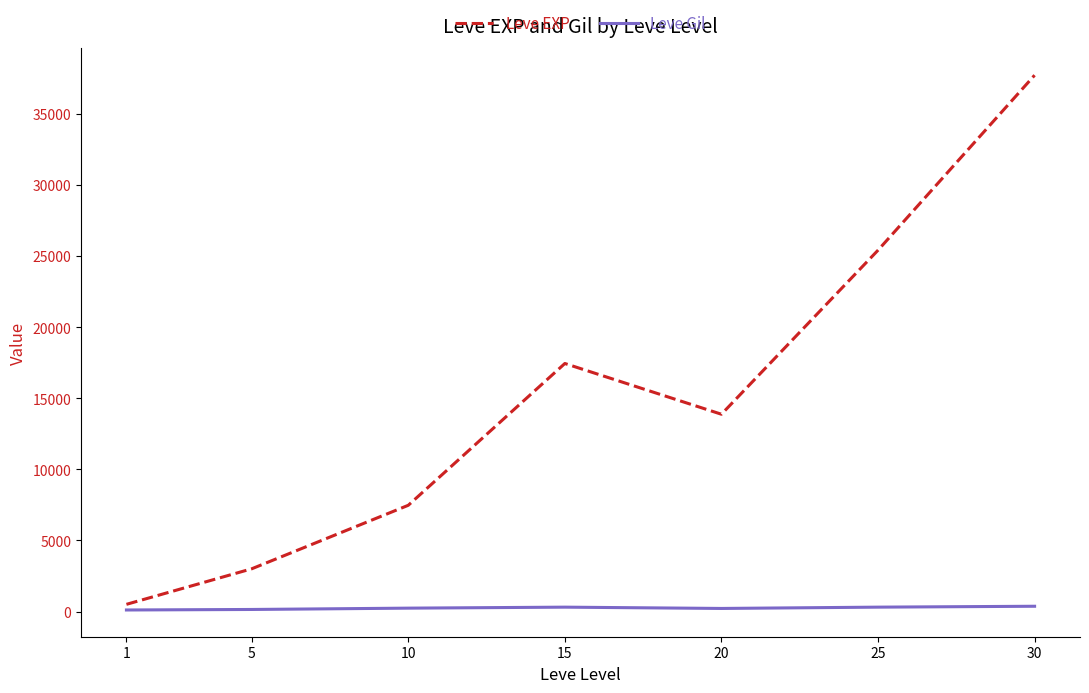

What is the greatest value displayed?

37715.0